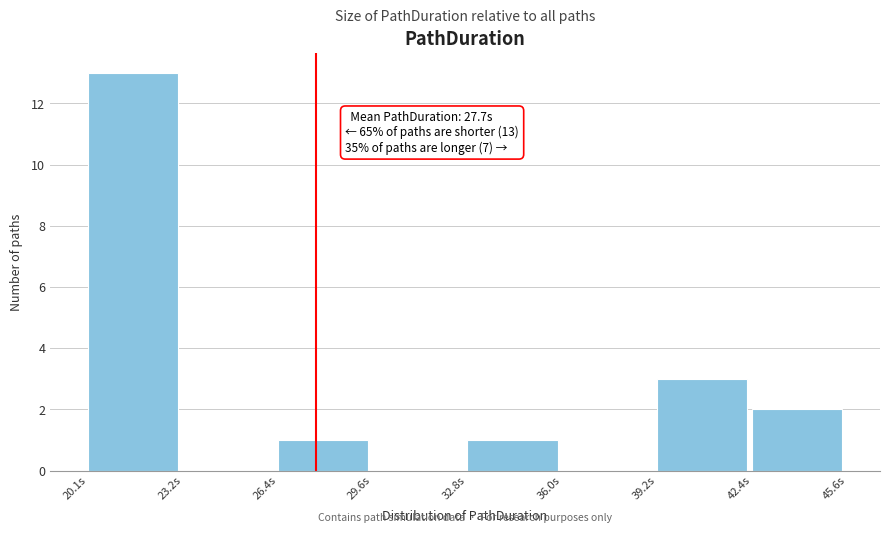

Over which range of the x-axis is the bar tallest?

20.0 to 23.0